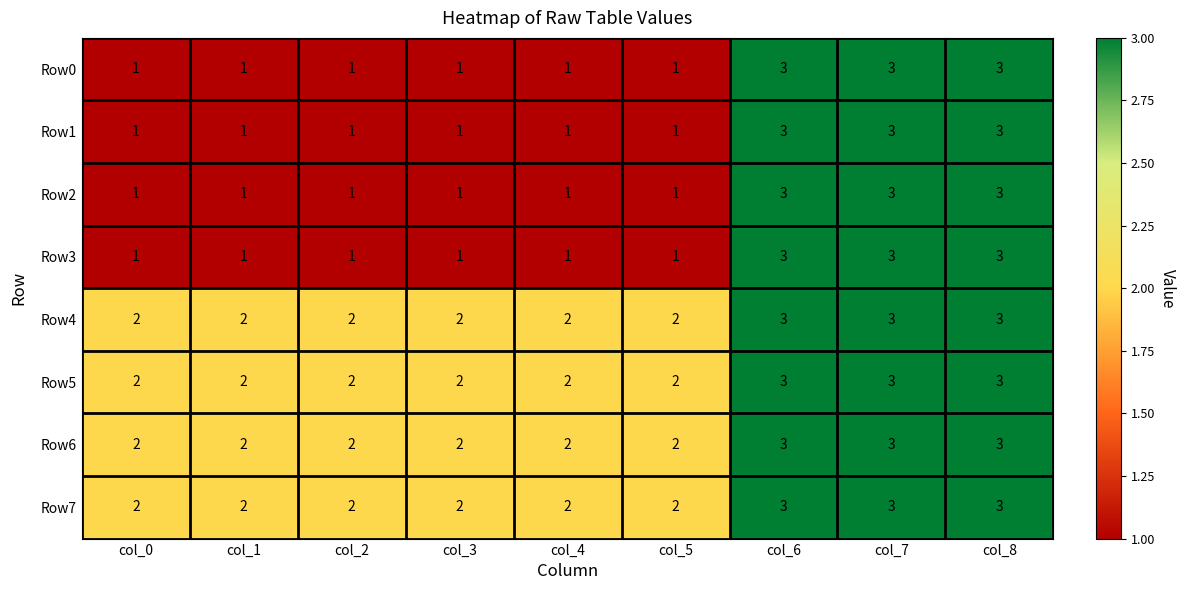

What is the maximum value for Row1?

3